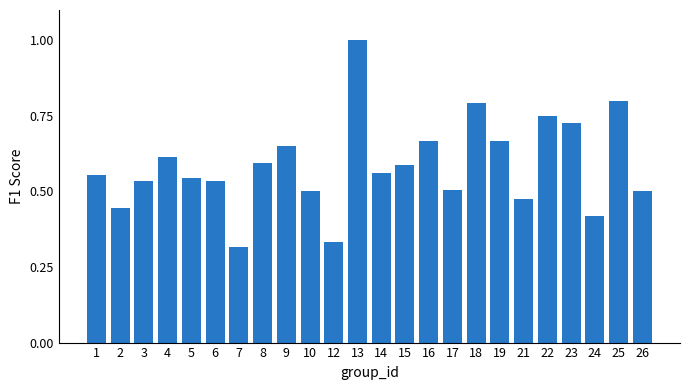

What is the change in value from 2 to 15?

+0.1